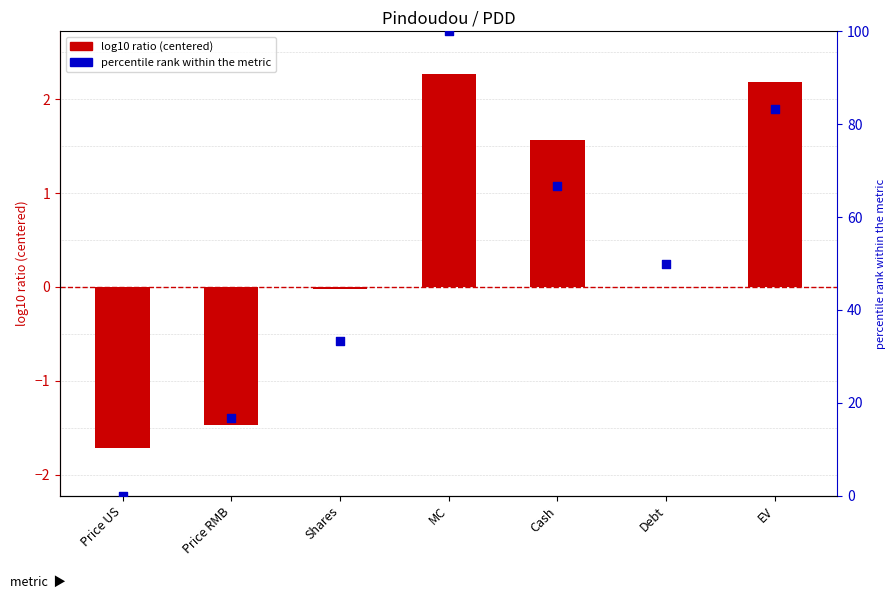

What are all the series names shown in the legend?

log10 ratio (centered), percentile rank within the metric